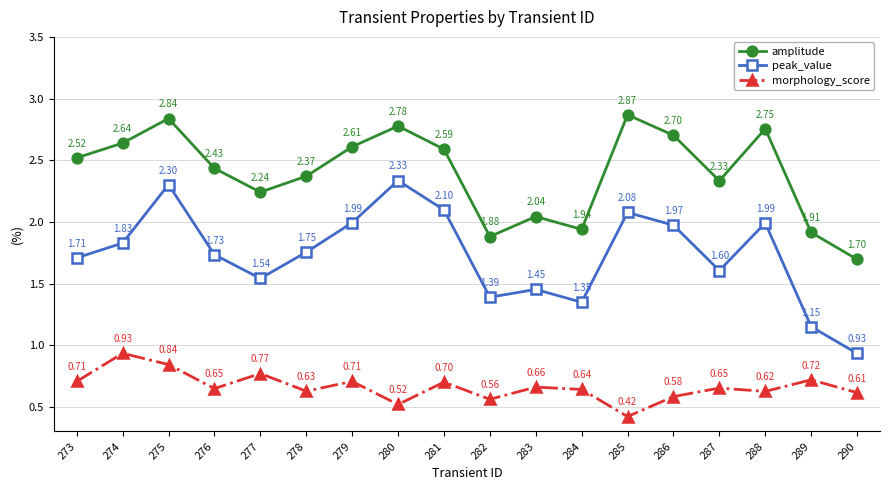

Which series has the widest spread of values?

peak_value